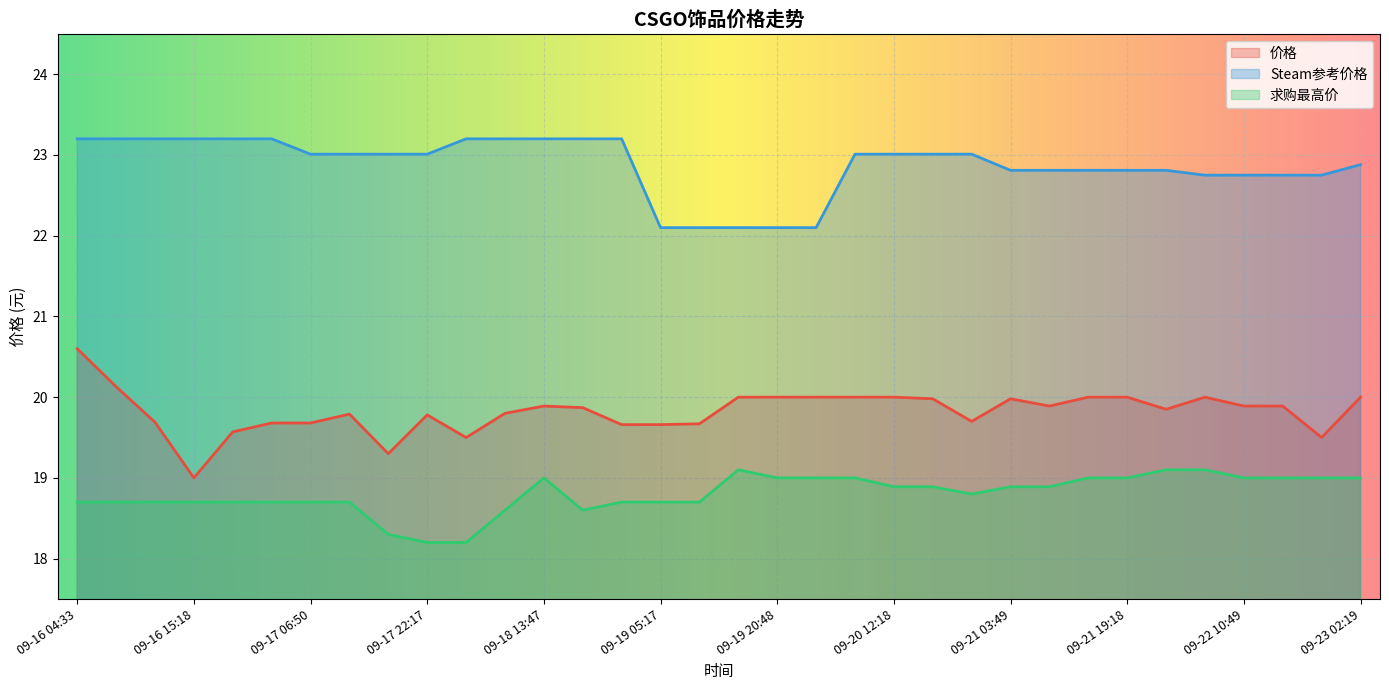

Which series has the widest spread of values?

价格